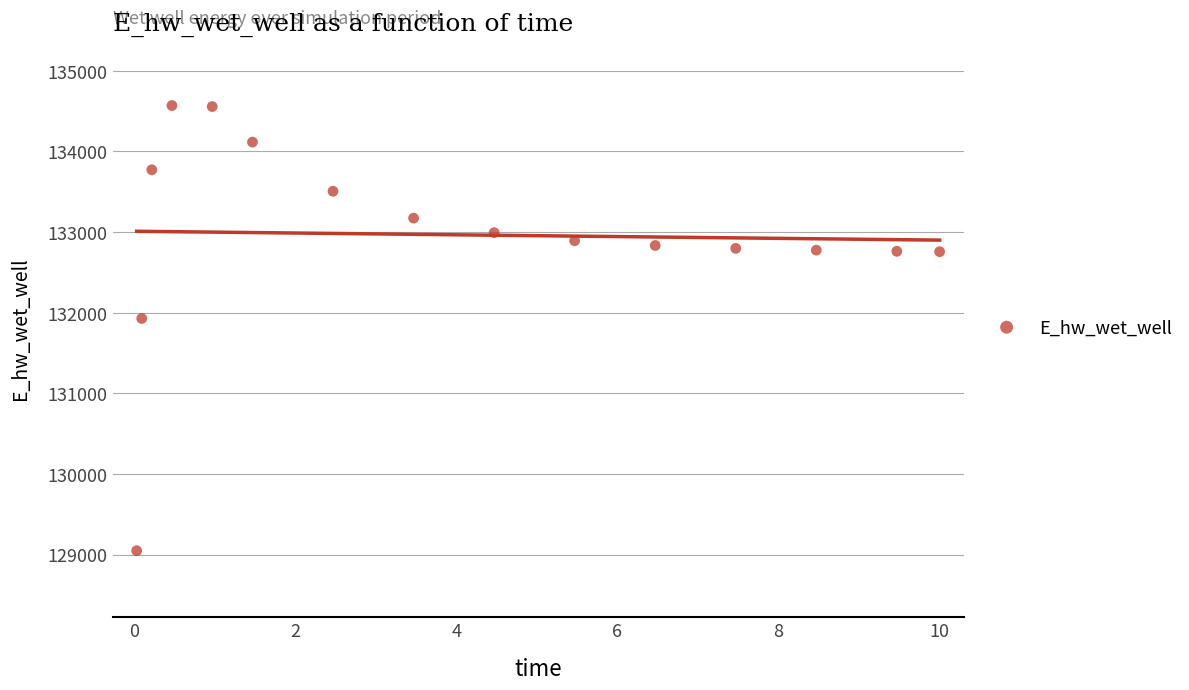

What Y value in the scatter plot is closest to 131808?

131928.8